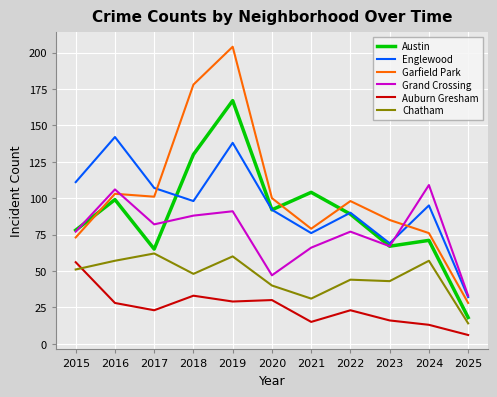

Reading left to right, what are all the values shown in this chart?

Austin: 78	99	65	130	167	92	104	89	67	71	18
Englewood: 111	142	107	98	138	92	76	90	69	95	32
Garfield Park: 73	103	101	178	204	100	79	98	85	76	28
Grand Crossing: 77	106	82	88	91	47	66	77	67	109	33
Auburn Gresham: 56	28	23	33	29	30	15	23	16	13	6
Chatham: 51	57	62	48	60	40	31	44	43	57	14